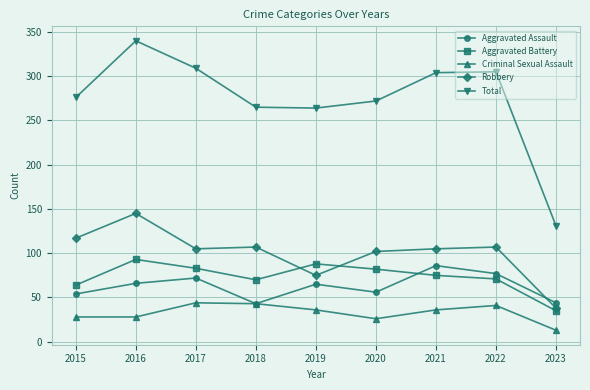

At which category is the sum across all series the highest?

2016